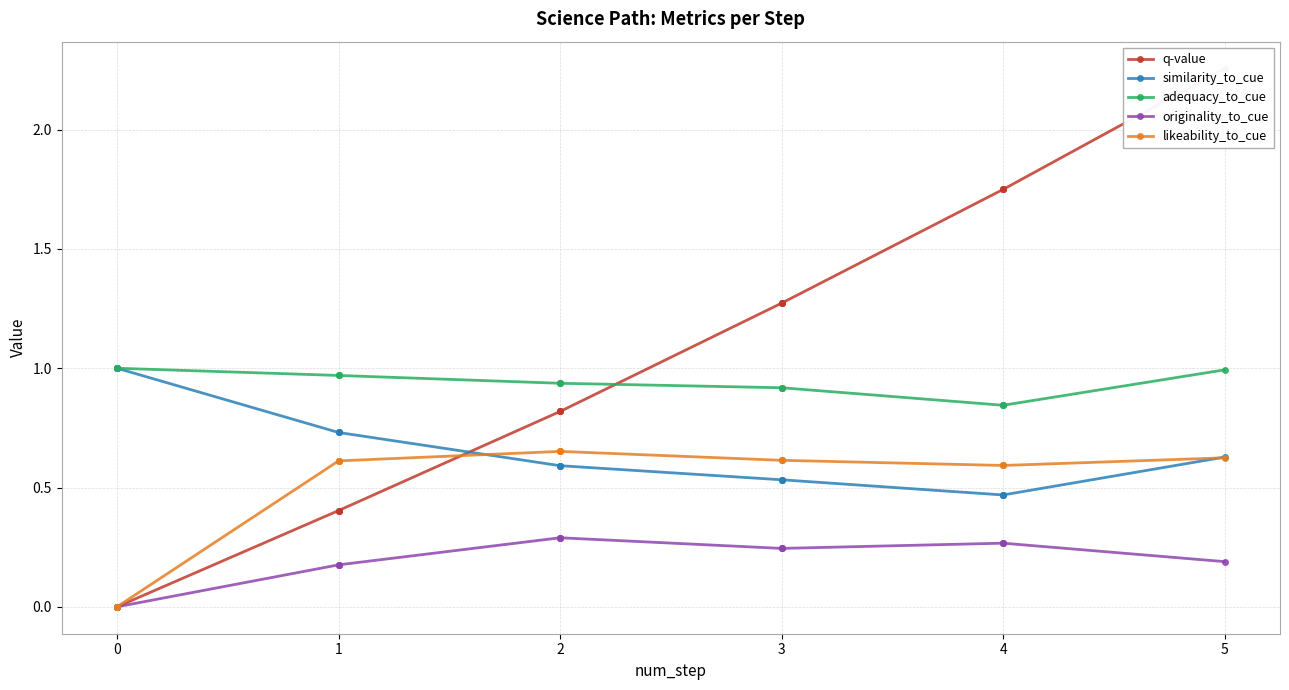

Does the chart have visible grid lines?

Yes